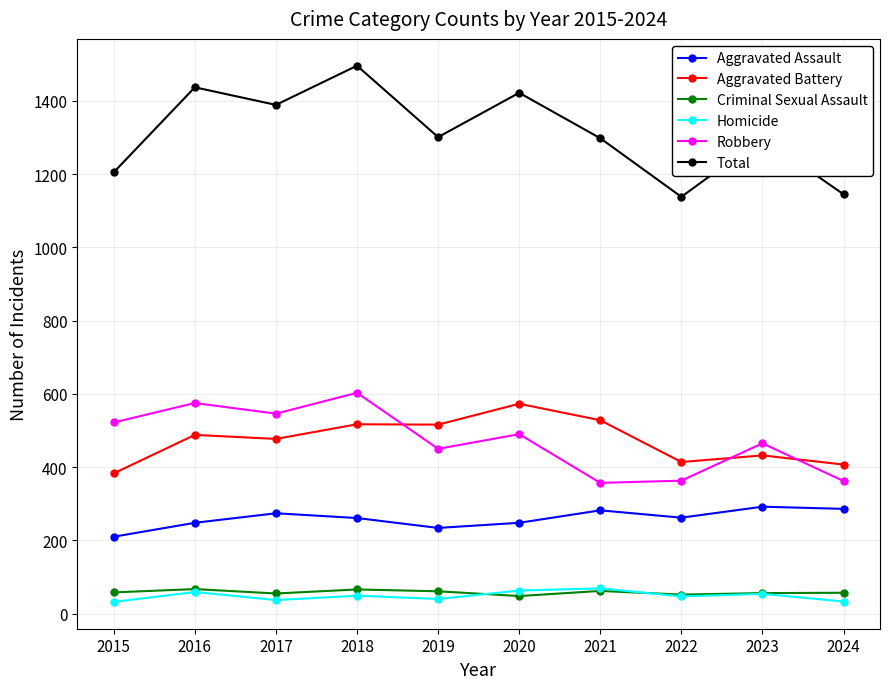

The Total series shows 1777 at 2015. True or false?

False